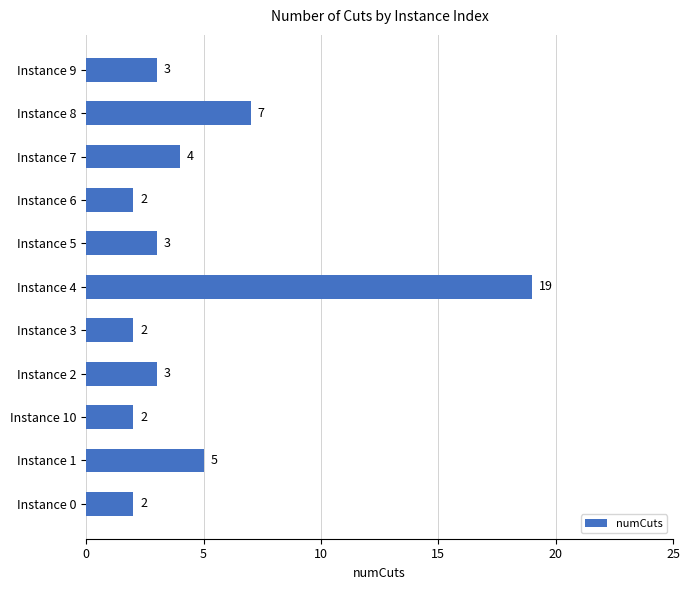

The chart shows a value of 1 at Instance 10. True or false?

False